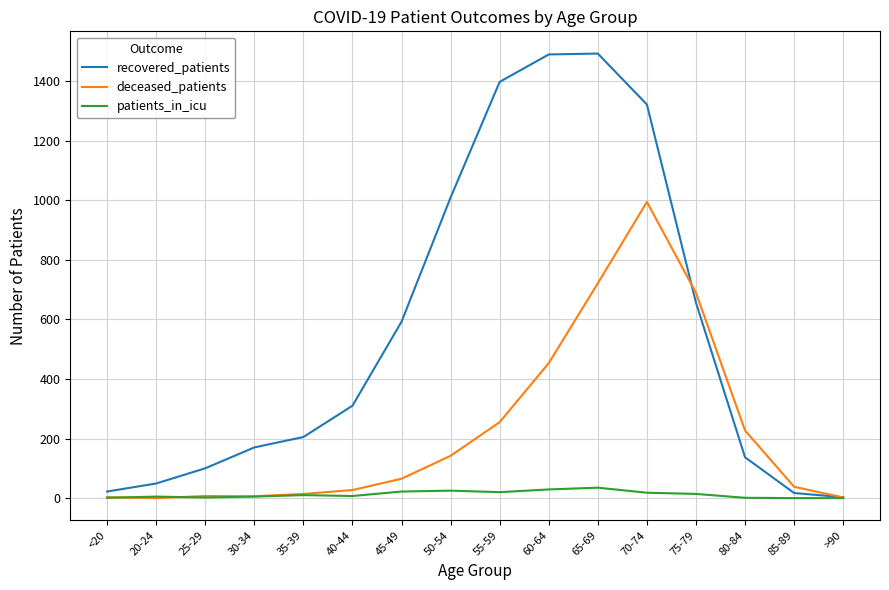

What is the highest value of the recovered_patients series?

1492